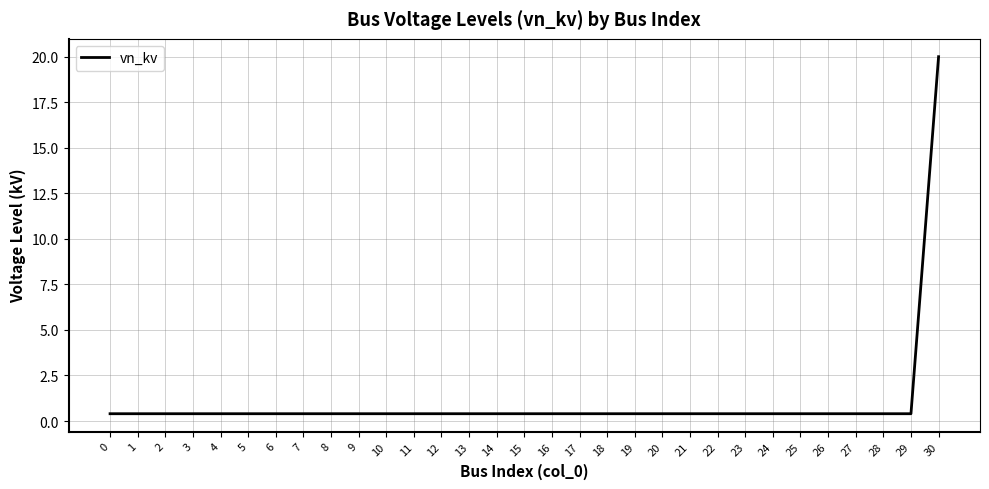

Reading left to right, transcribe all the data shown in this chart.

0=0.4	1=0.4	2=0.4	3=0.4	4=0.4	5=0.4	6=0.4	7=0.4	8=0.4	9=0.4	10=0.4	11=0.4	12=0.4	13=0.4	14=0.4	15=0.4	16=0.4	17=0.4	18=0.4	19=0.4	20=0.4	21=0.4	22=0.4	23=0.4	24=0.4	25=0.4	26=0.4	27=0.4	28=0.4	29=0.4	30=20.0